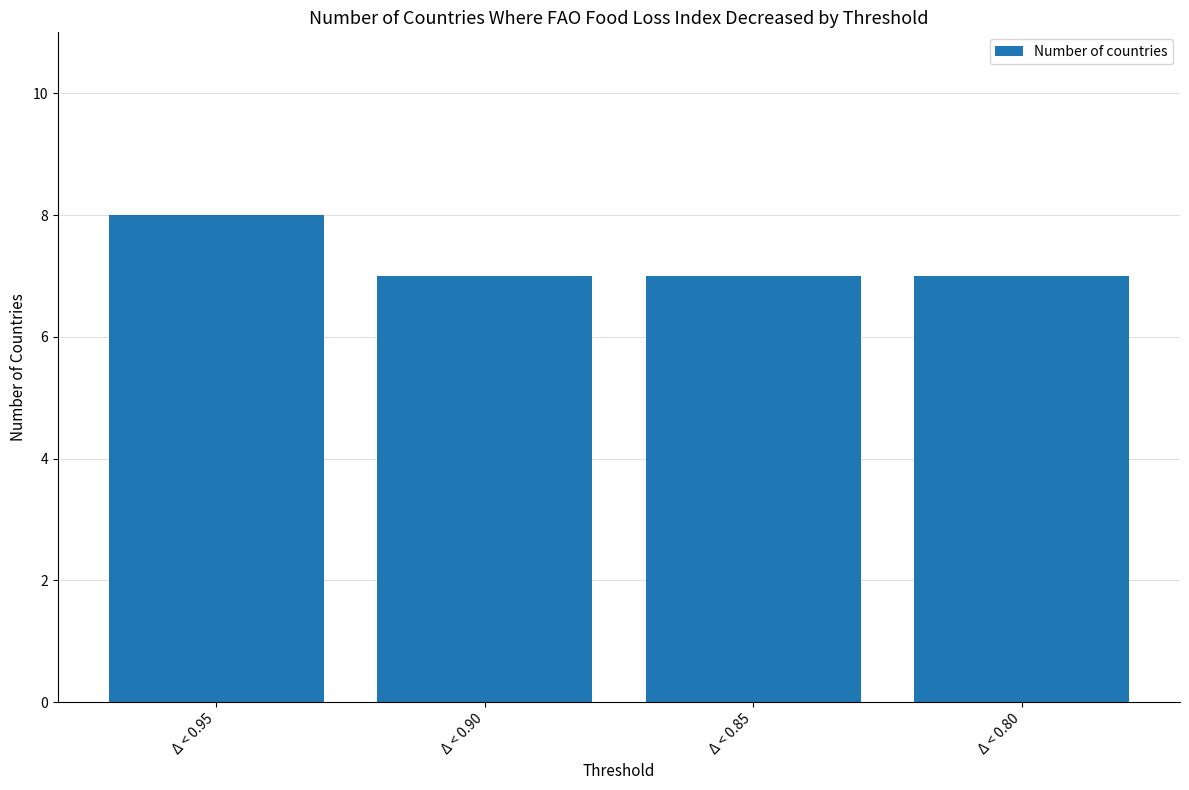

Reading left to right, transcribe all the data shown in this chart.

Δ < 0.95=8	Δ < 0.90=7	Δ < 0.85=7	Δ < 0.80=7